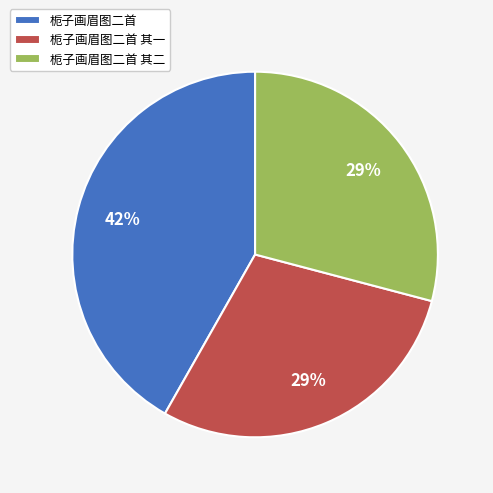

How many segments does this pie chart have?

3